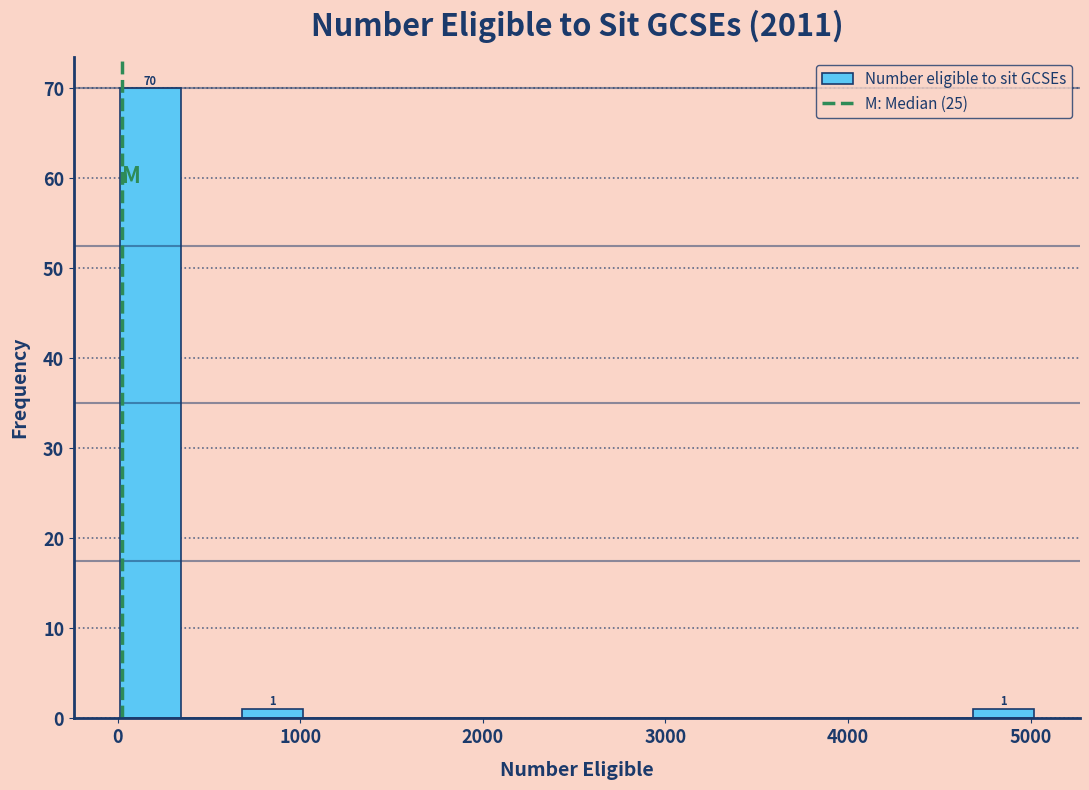

Read against the x-axis, roughly where is the centre of the tallest bar?

200